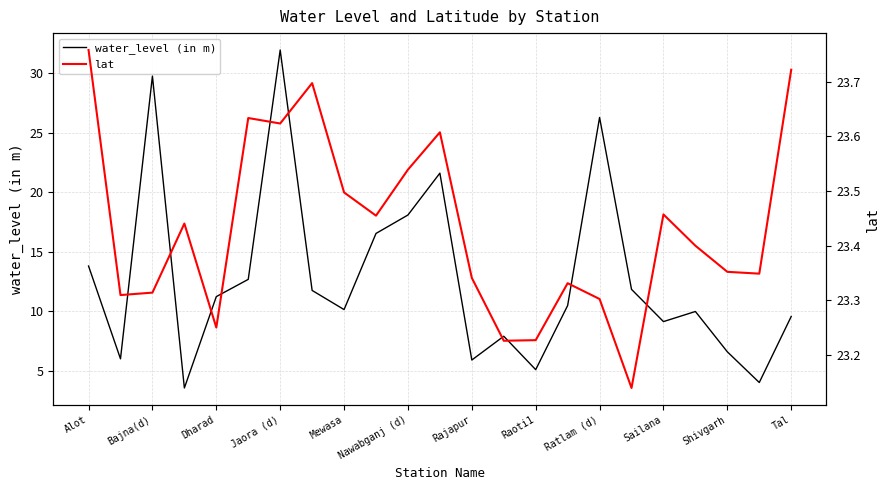

The value of water_level (in m) at Nawabganj (d) is 31.2. True or false?

False